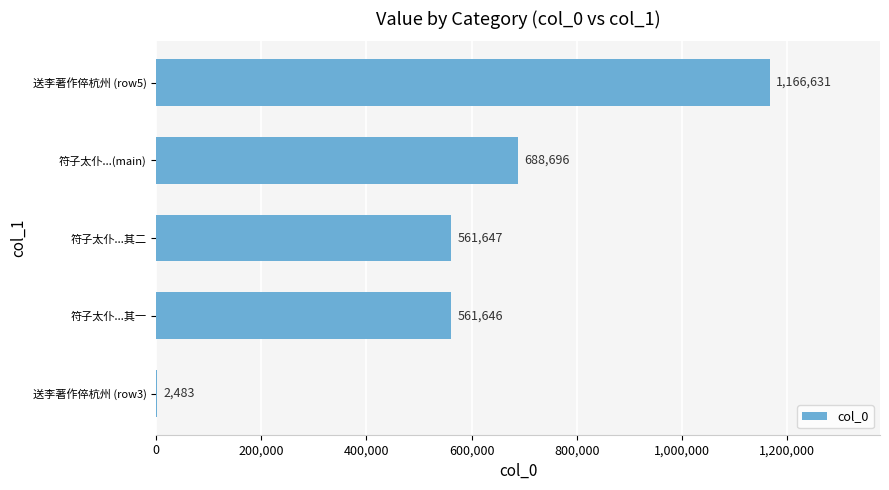

What is the average value?

596221